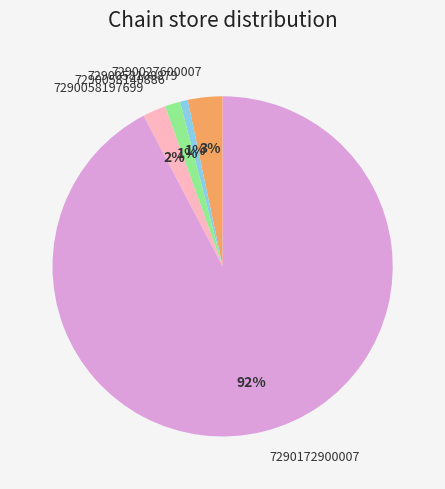

To the nearest percent, what is the difference between the largest and smallest slice percentages?

92%